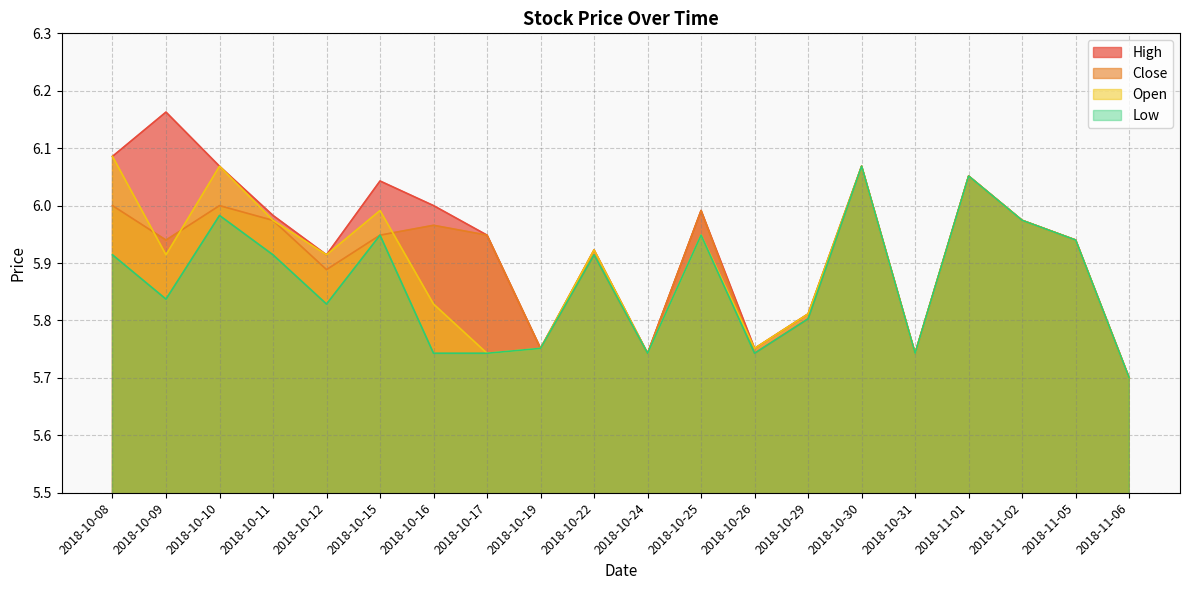

Which series has the largest total across all categories?

High